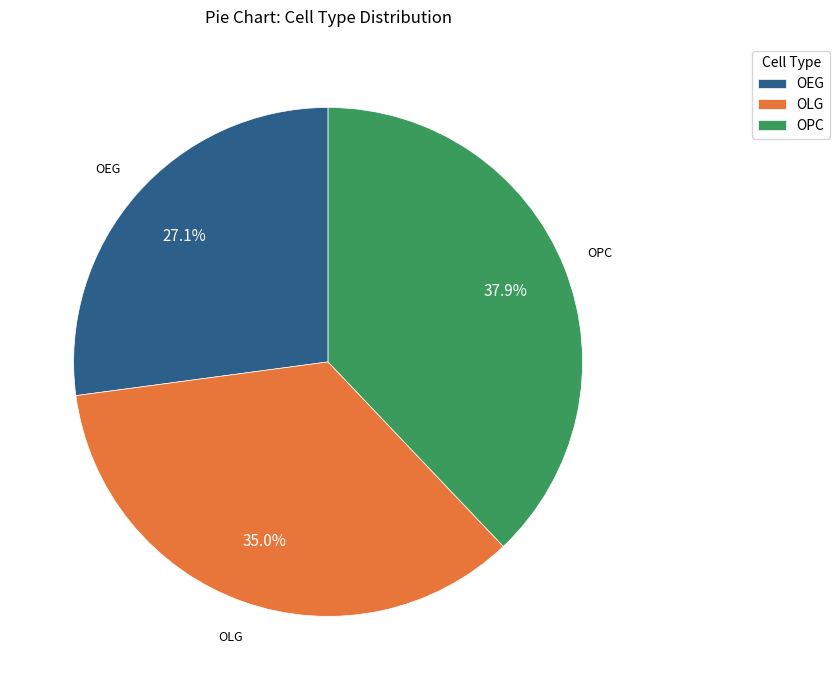

Is there a majority slice in this chart?

No